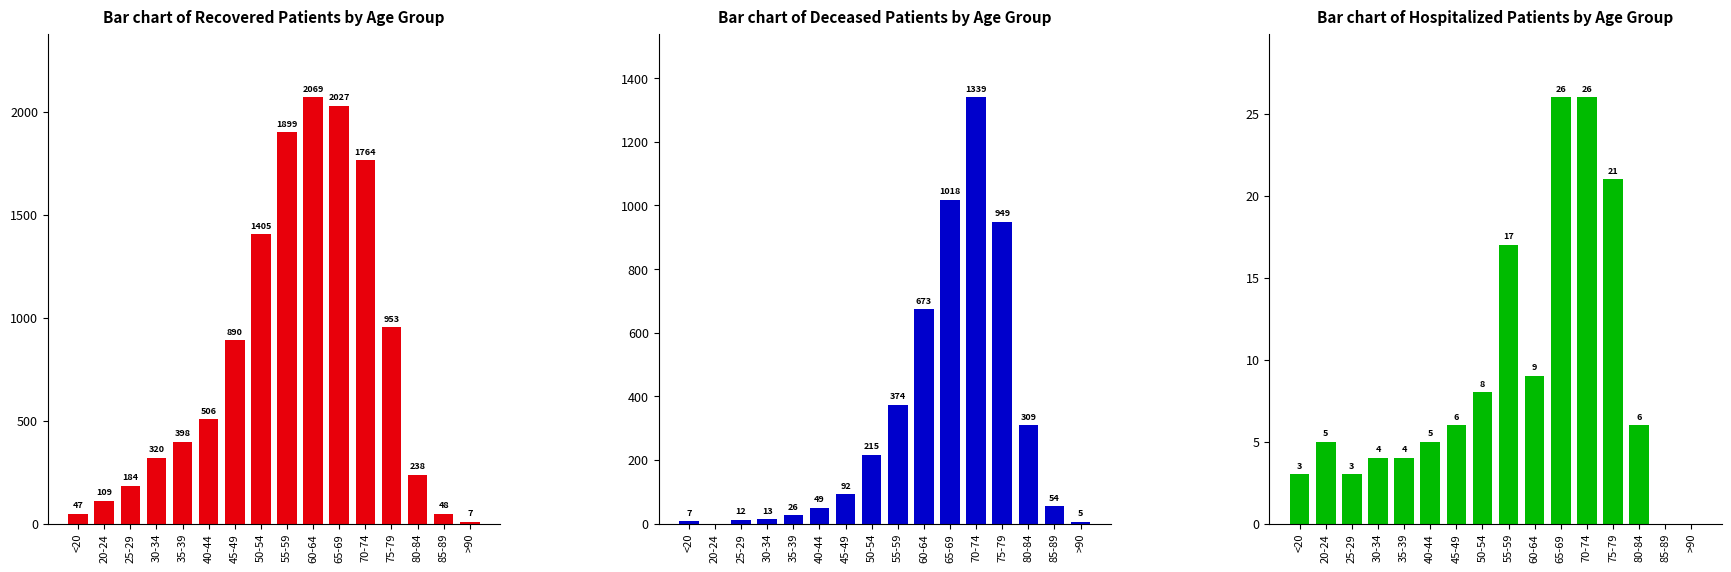

What position from the right is 60-64?

7